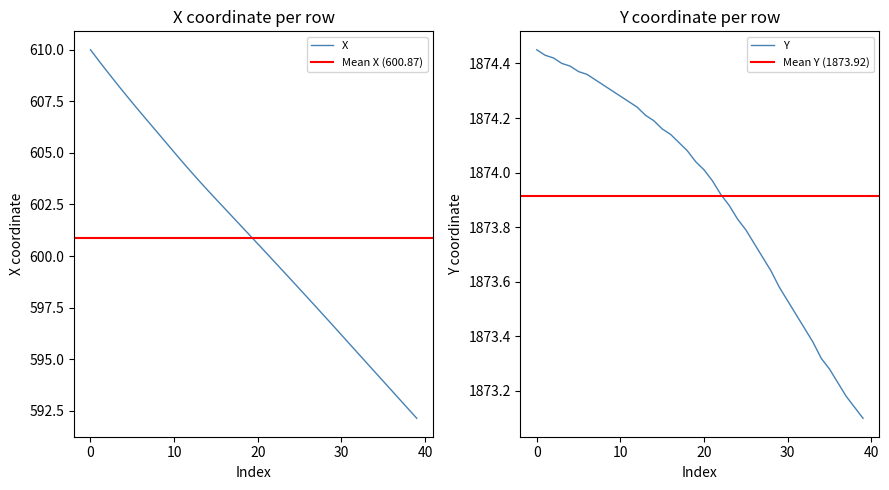

What is the minimum value shown in the chart?

592.1